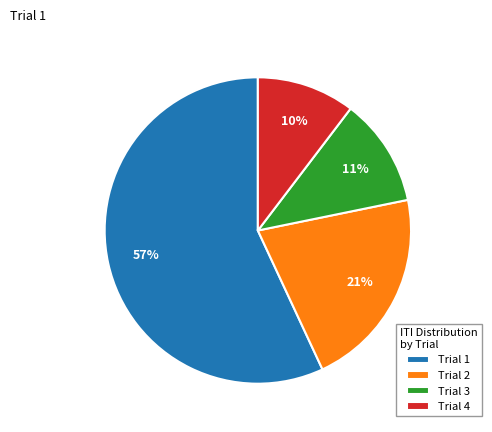

What is the ratio of the value at Trial 1 to the value at Trial 2?

2.7